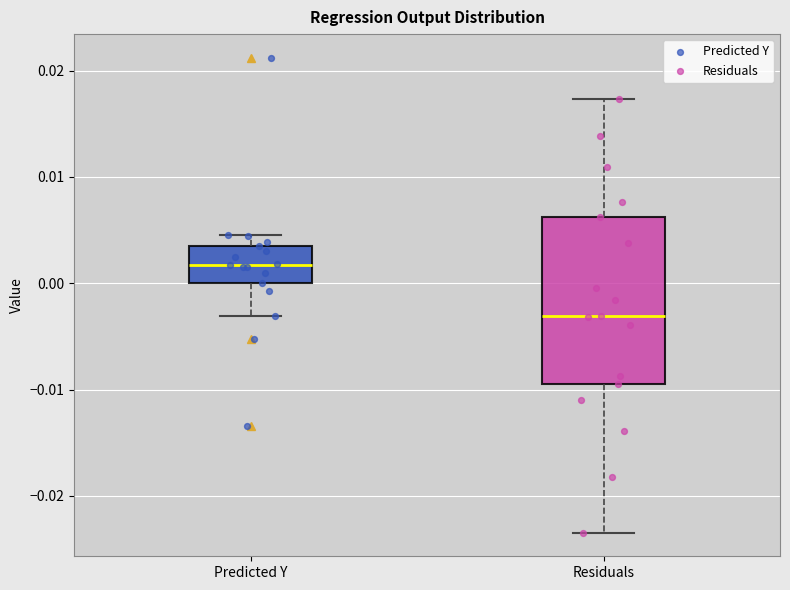

Reading left to right, read every box against the y-axis: the position of its median line, the range the box covers, and the ends of its whiskers. The values are not printed on the chart, so give them approximately, as read against the axis.

Predicted Y: median 0.002, box 0.000 to 0.004, whiskers -0.003 to 0.005
Residuals: median -0.003, box -0.009 to 0.006, whiskers -0.023 to 0.017